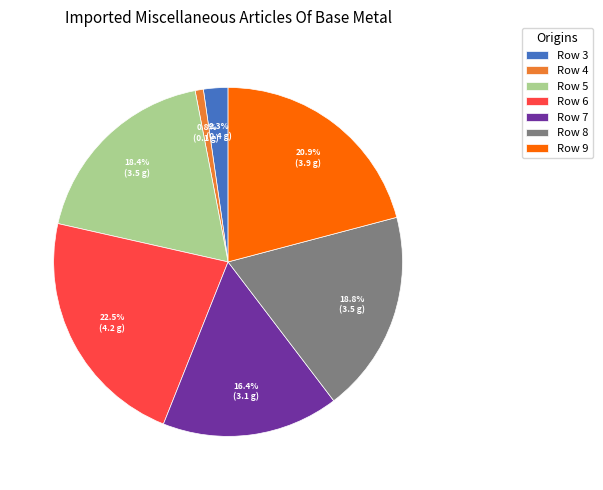

Does any single category account for the majority?

No